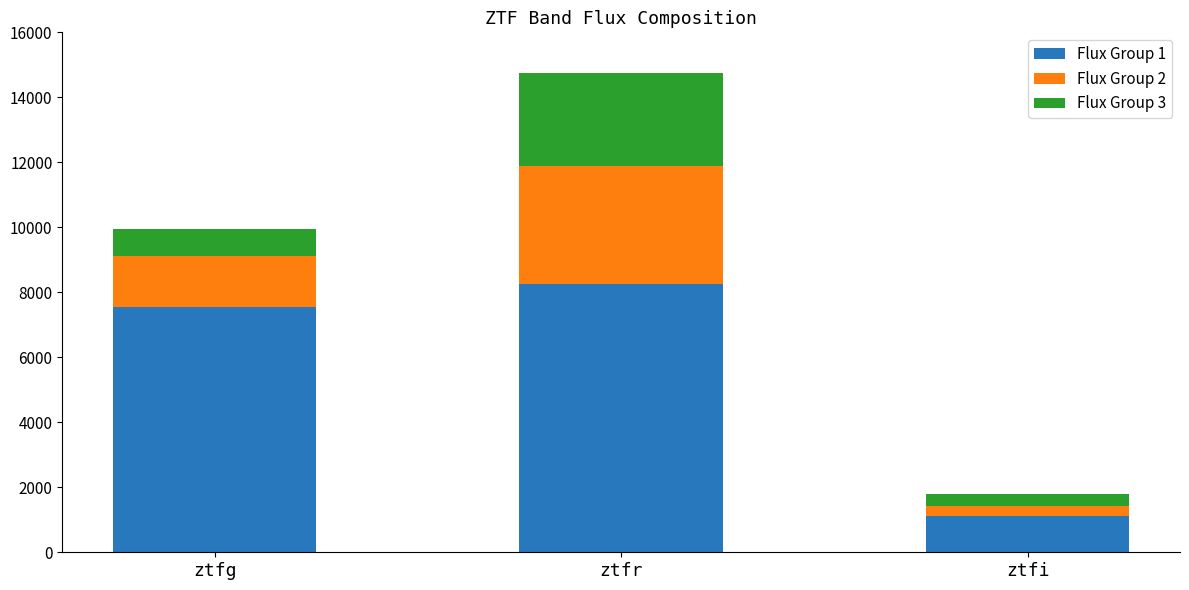

What is the sum of all Flux Group 1 values?

16916.9